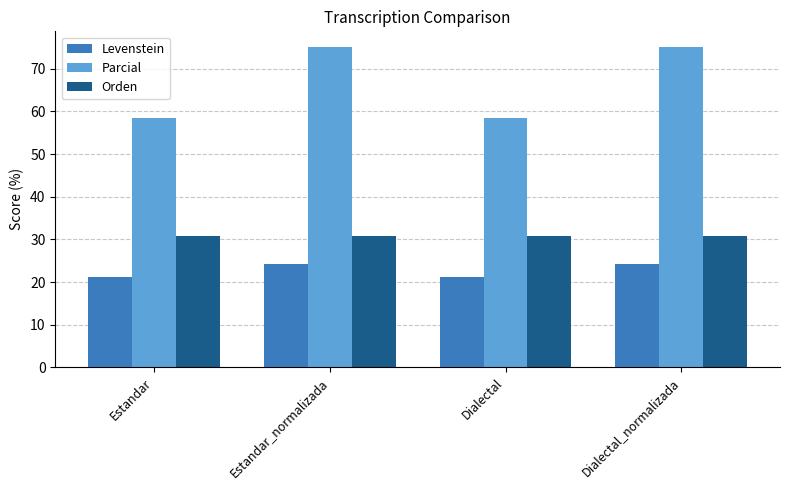

What position from the right is Estandar?

4